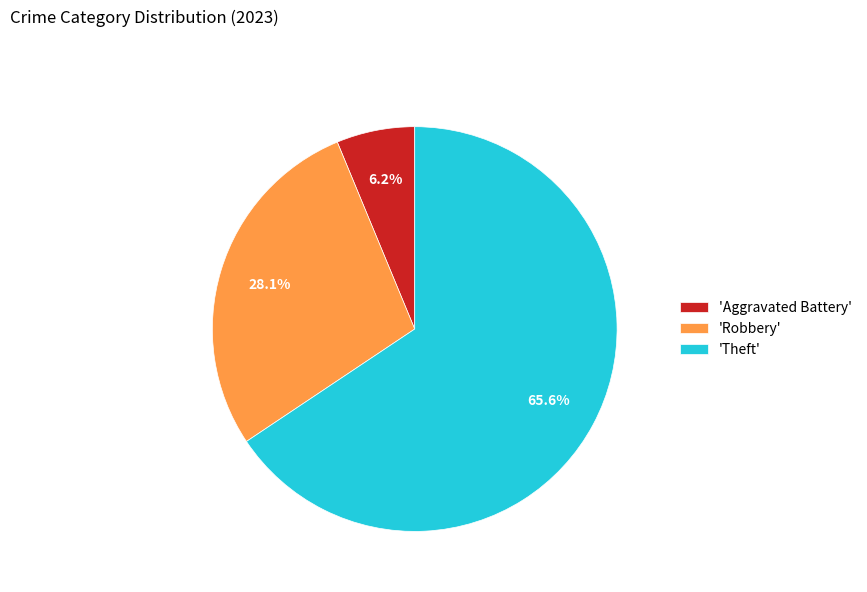

Which category has the biggest portion of the pie?

'Theft'